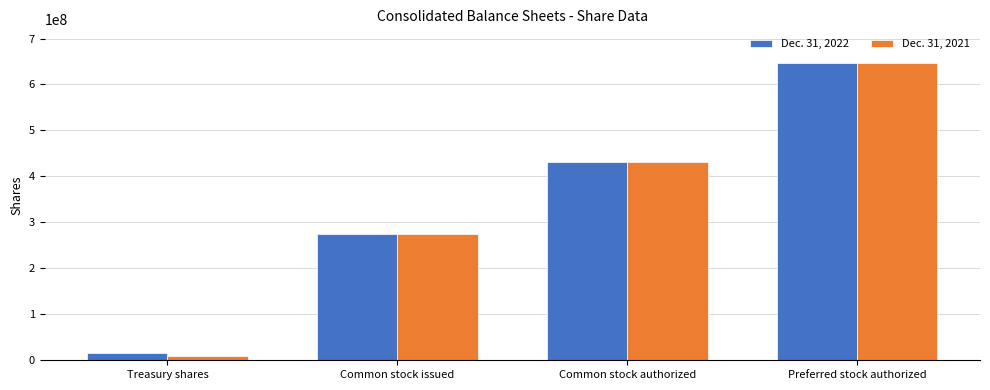

At which label does Dec. 31, 2022 reach its peak?

Preferred stock authorized